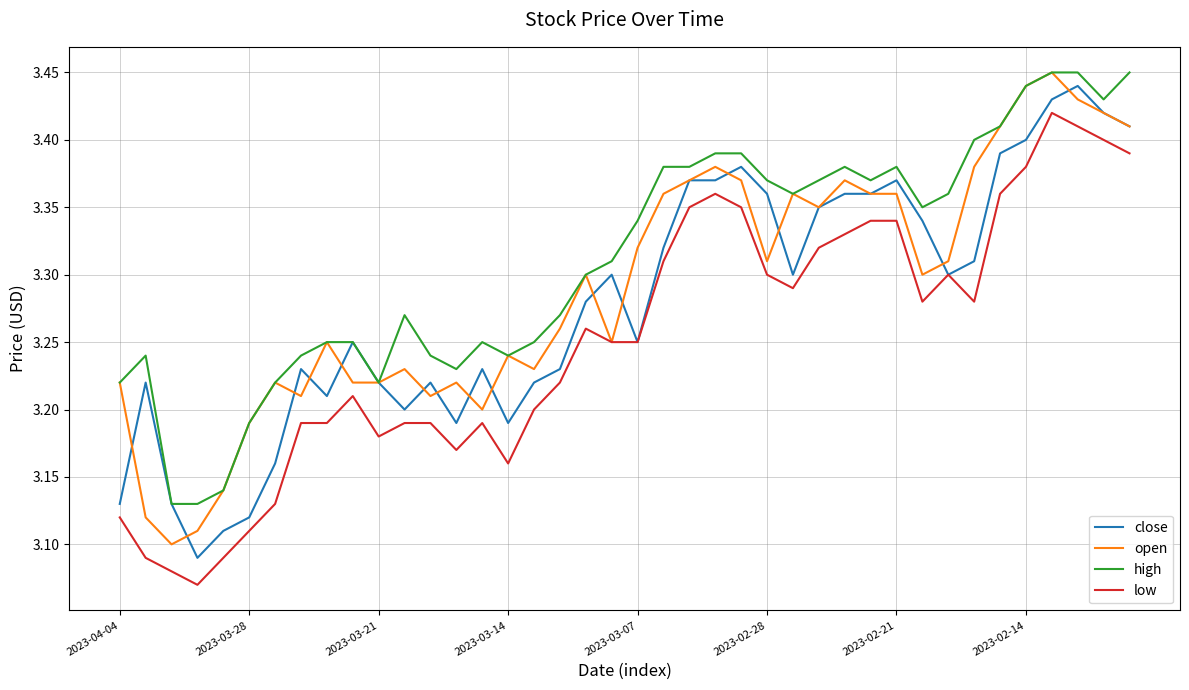

List the series in order of their overall mean, highest first.

high, open, close, low